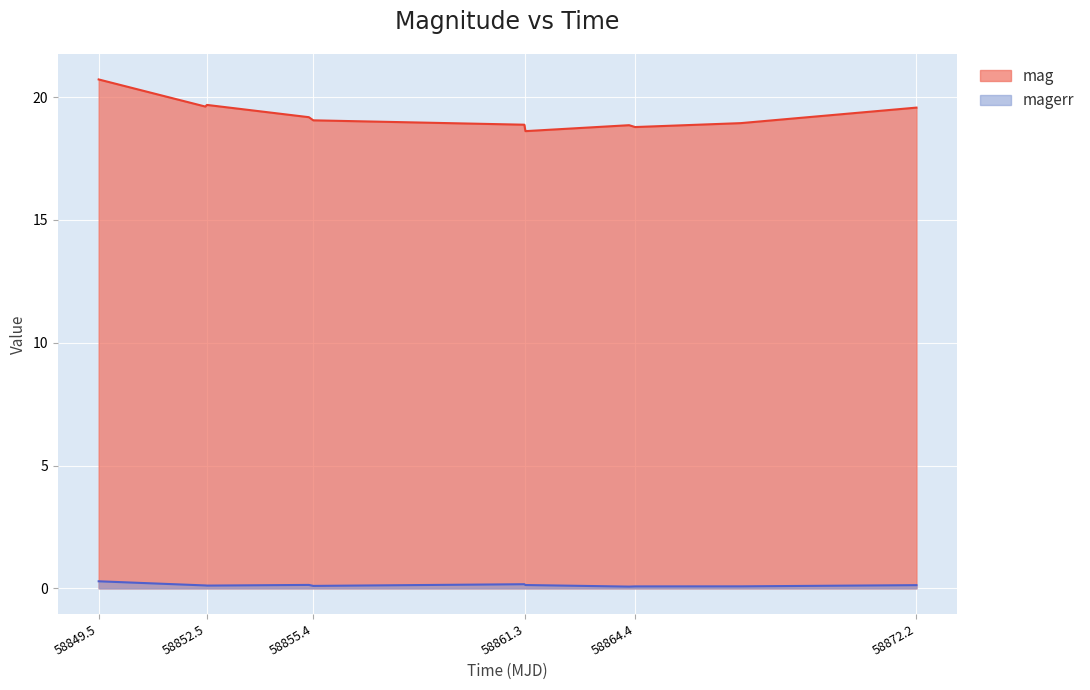

At how many categories does at least one series exceed 9?

11